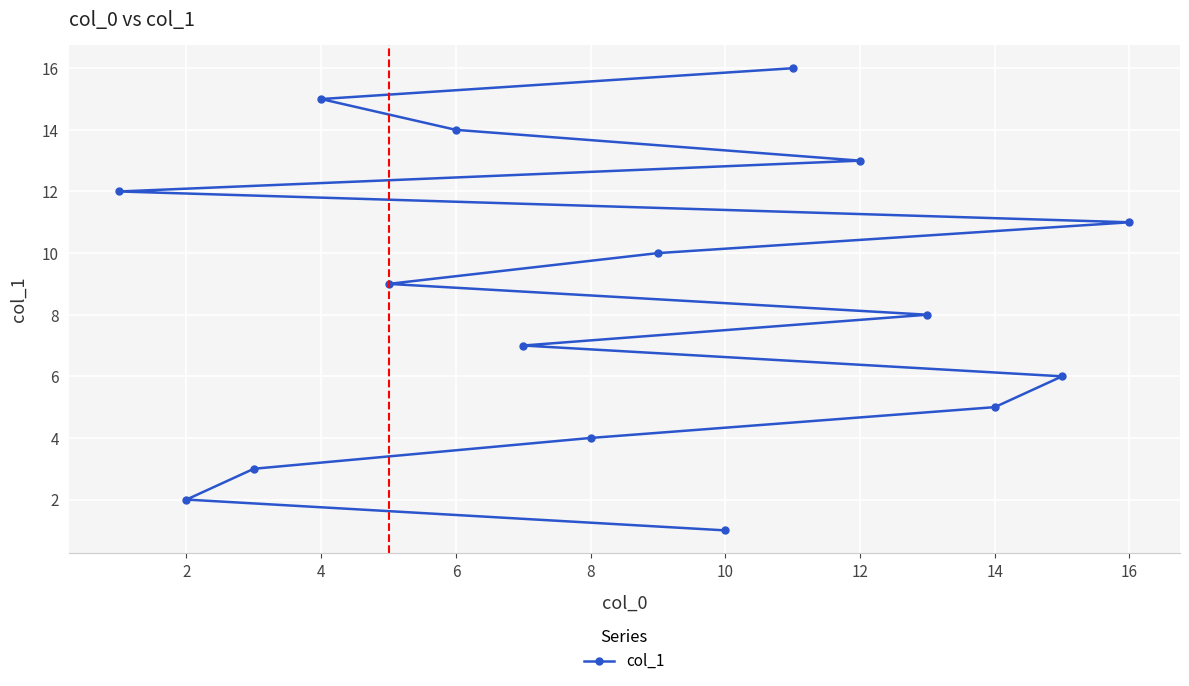

What is the change in value from 4 to 14?

-10